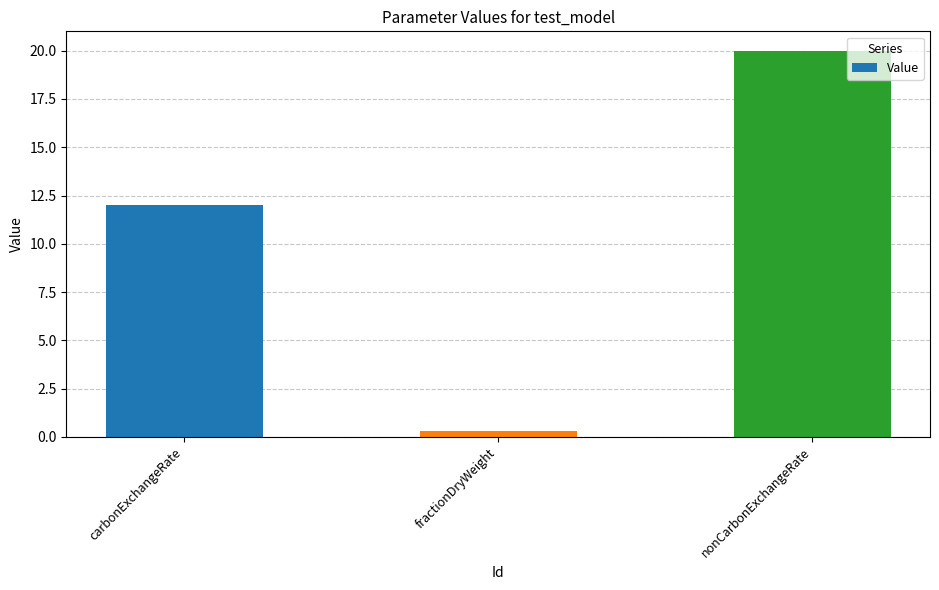

List the labels in order of value, smallest first.

fractionDryWeight, carbonExchangeRate, nonCarbonExchangeRate